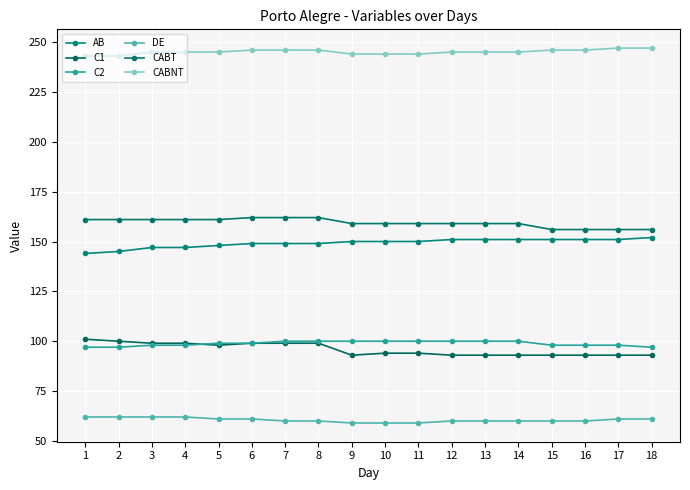

What is the greatest value displayed?

247